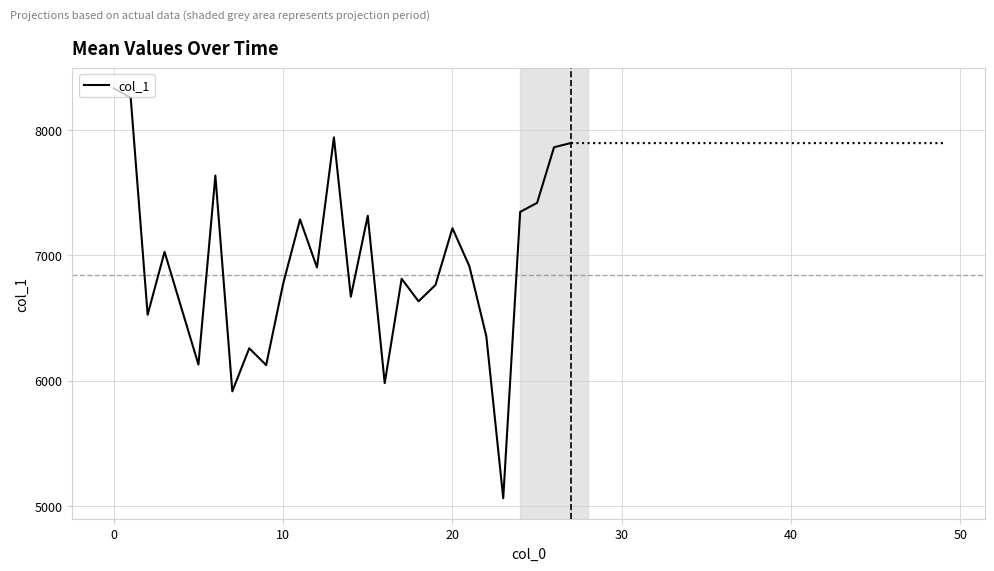

The chart shows a value of 7897 at 27. True or false?

True